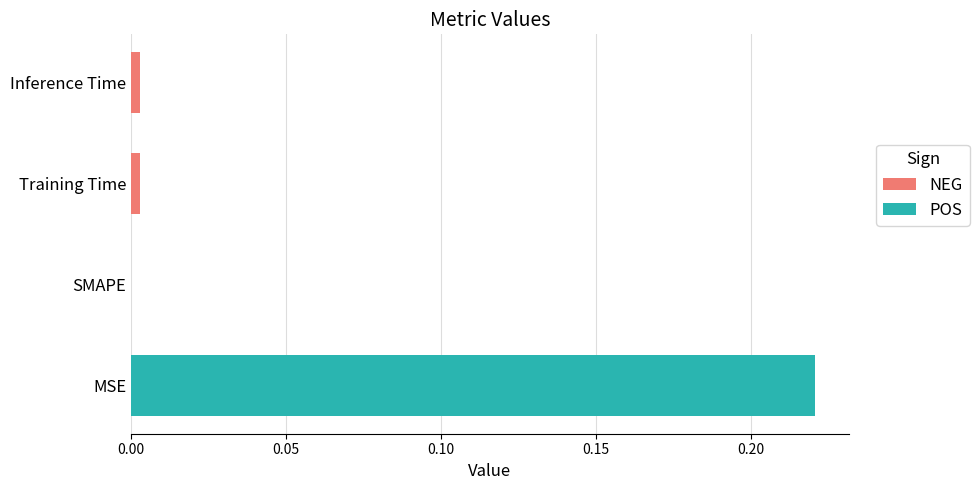

What is the sum of all values?

0.2